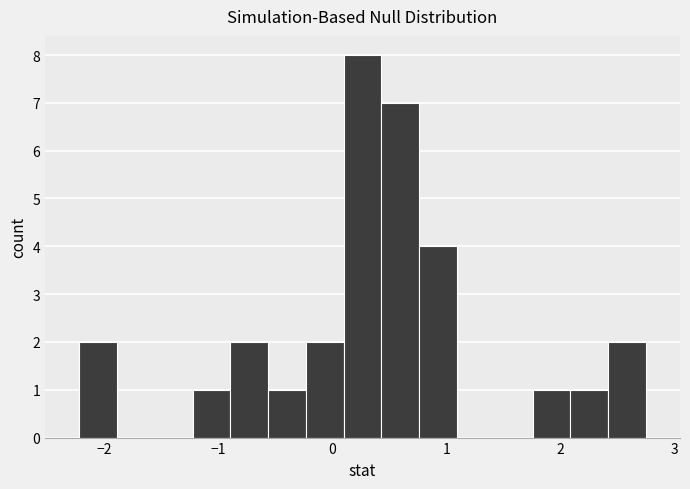

Around what value on the x-axis is the tallest bar? Give the approximate position of its centre, as read against the axis.

0.3